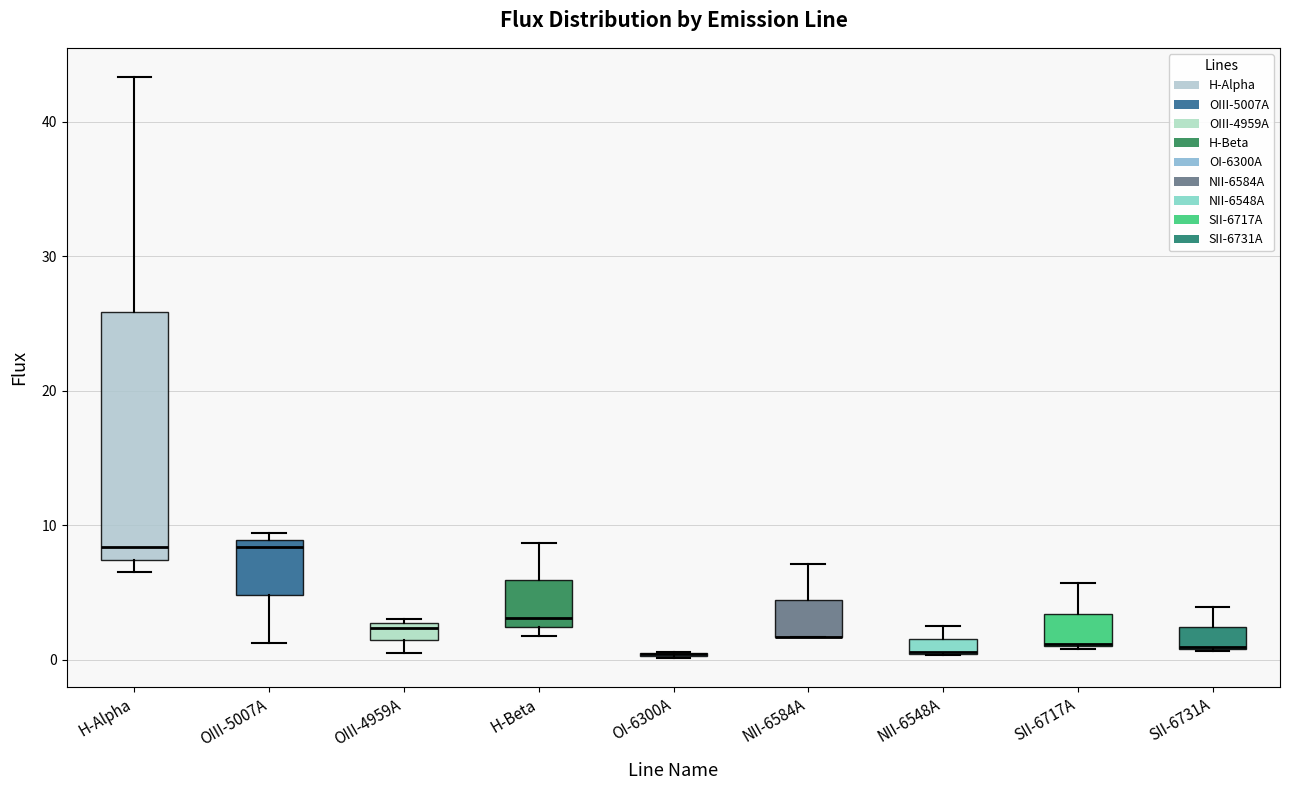

Which box is the tallest, from its lower edge to its upper edge?

H-Alpha